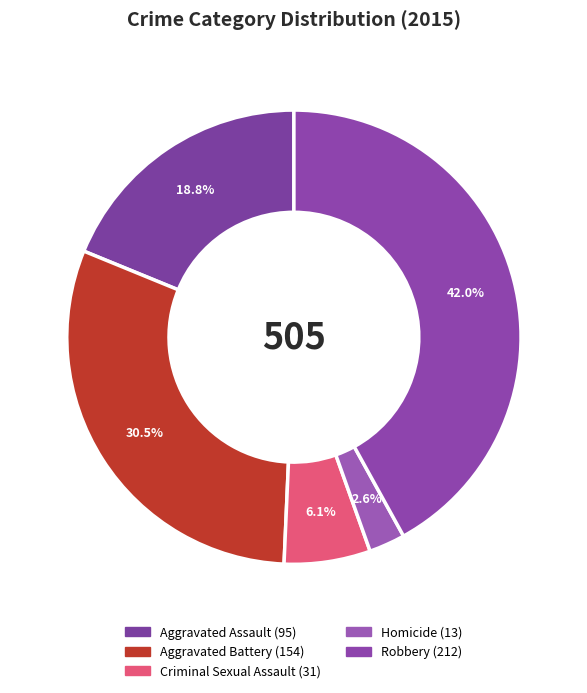

What is the smallest slice in the pie chart?

Homicide